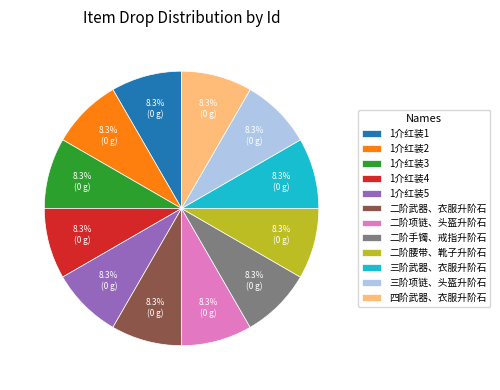

To the nearest percent, what portion does 1介红装2 represent?

8%